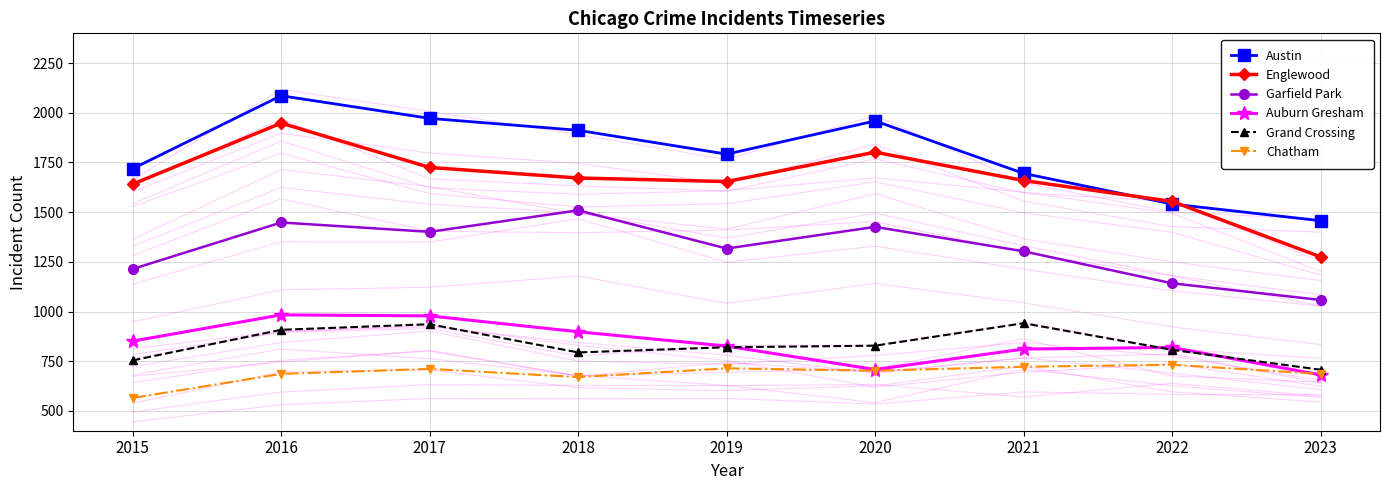

Rank the categories by Auburn Gresham value from highest to lowest.

2016, 2017, 2018, 2015, 2019, 2022, 2021, 2020, 2023